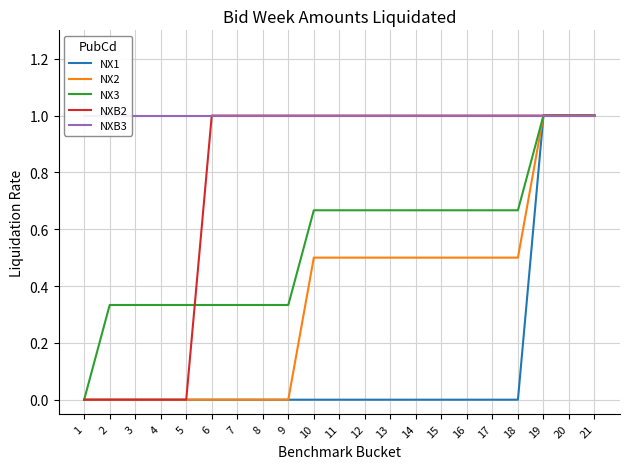

Reading left to right, transcribe all the data shown in this chart.

NX1: 1=0.0	2=0.0	3=0.0	4=0.0	5=0.0	6=0.0	7=0.0	8=0.0	9=0.0	10=0.0	11=0.0	12=0.0	13=0.0	14=0.0	15=0.0	16=0.0	17=0.0	18=0.0	19=1.0	20=1.0	21=1.0
NX2: 1=0.0	2=0.0	3=0.0	4=0.0	5=0.0	6=0.0	7=0.0	8=0.0	9=0.0	10=0.5	11=0.5	12=0.5	13=0.5	14=0.5	15=0.5	16=0.5	17=0.5	18=0.5	19=1.0	20=1.0	21=1.0
NX3: 1=0.0	2=0.3	3=0.3	4=0.3	5=0.3	6=0.3	7=0.3	8=0.3	9=0.3	10=0.7	11=0.7	12=0.7	13=0.7	14=0.7	15=0.7	16=0.7	17=0.7	18=0.7	19=1.0	20=1.0	21=1.0
NXB2: 1=0.0	2=0.0	3=0.0	4=0.0	5=0.0	6=1.0	7=1.0	8=1.0	9=1.0	10=1.0	11=1.0	12=1.0	13=1.0	14=1.0	15=1.0	16=1.0	17=1.0	18=1.0	19=1.0	20=1.0	21=1.0
NXB3: 1=1.0	2=1.0	3=1.0	4=1.0	5=1.0	6=1.0	7=1.0	8=1.0	9=1.0	10=1.0	11=1.0	12=1.0	13=1.0	14=1.0	15=1.0	16=1.0	17=1.0	18=1.0	19=1.0	20=1.0	21=1.0